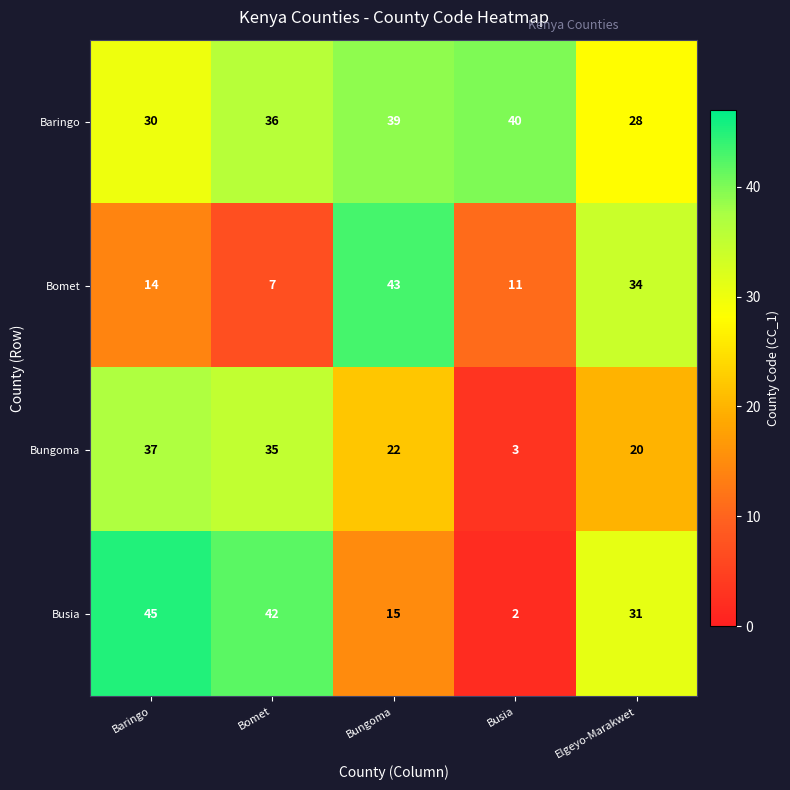

At Elgeyo-Marakwet, list the series in order from largest to smallest.

Bomet, Busia, Baringo, Bungoma